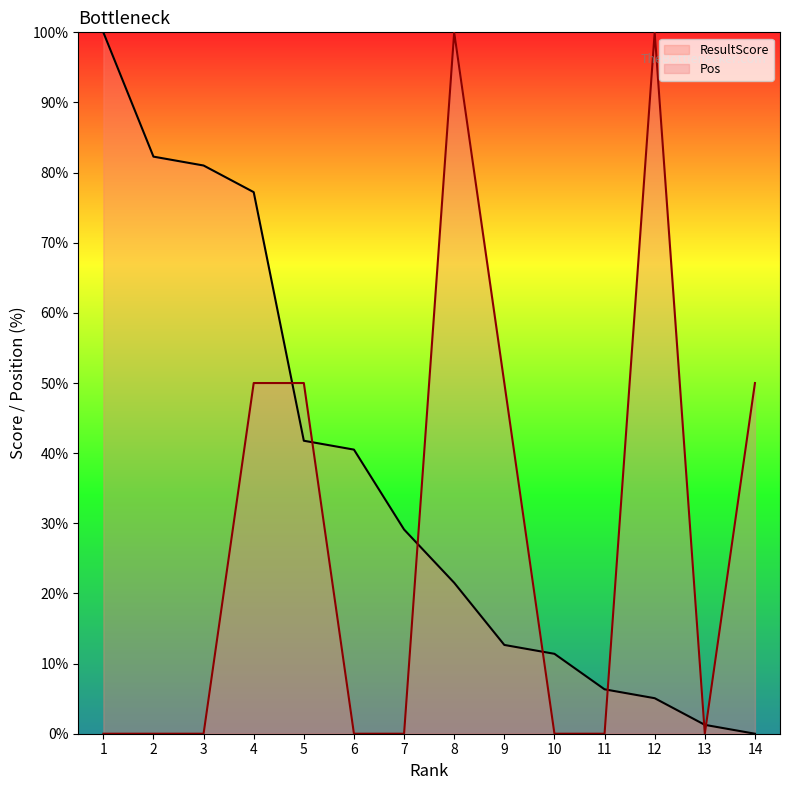

What are all the series names shown in the legend?

ResultScore, Pos